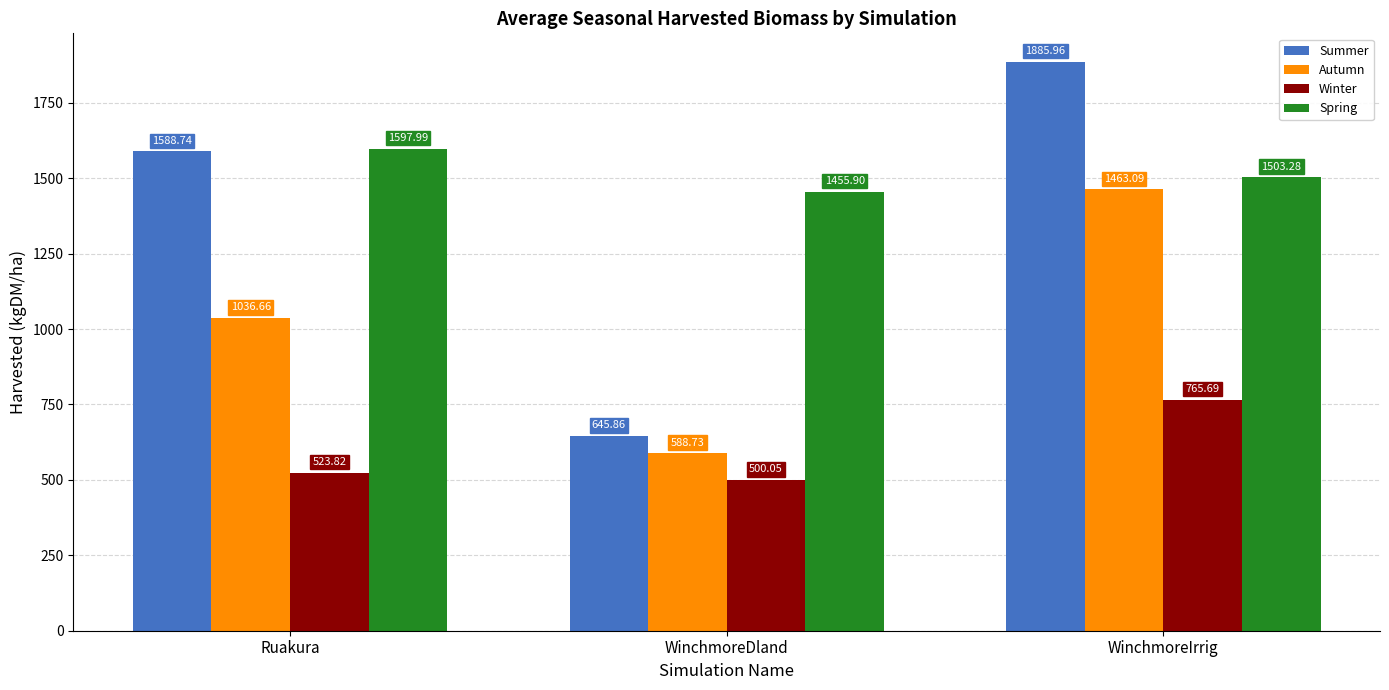

Which series changed the most between Ruakura and WinchmoreIrrig?

Autumn